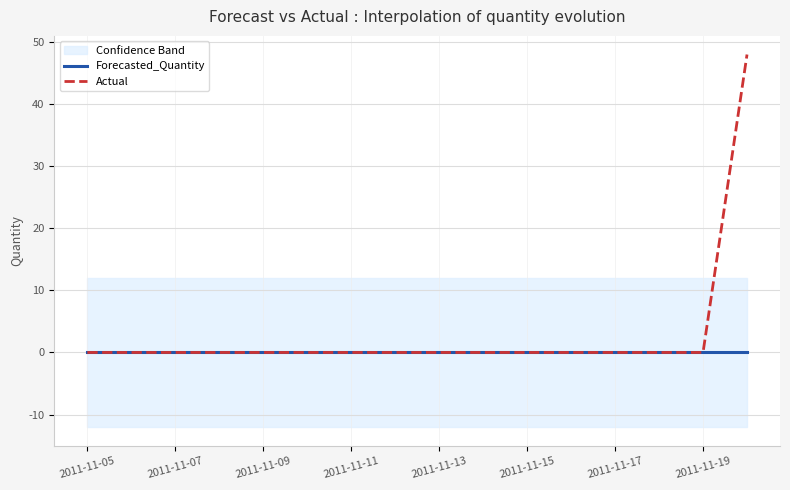

List the series in order of their overall mean, highest first.

Actual, Forecasted_Quantity